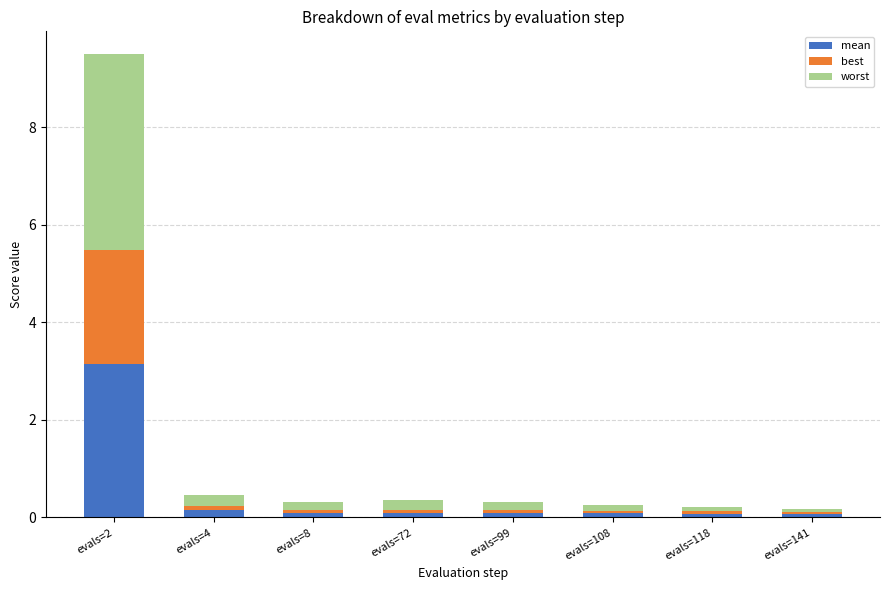

At which category is the sum across all series the highest?

evals=2